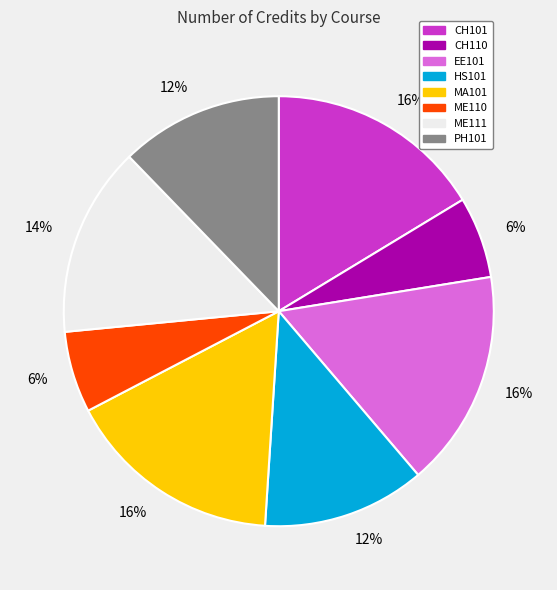

Combined, do CH110 and ME110 account for over 50%?

No